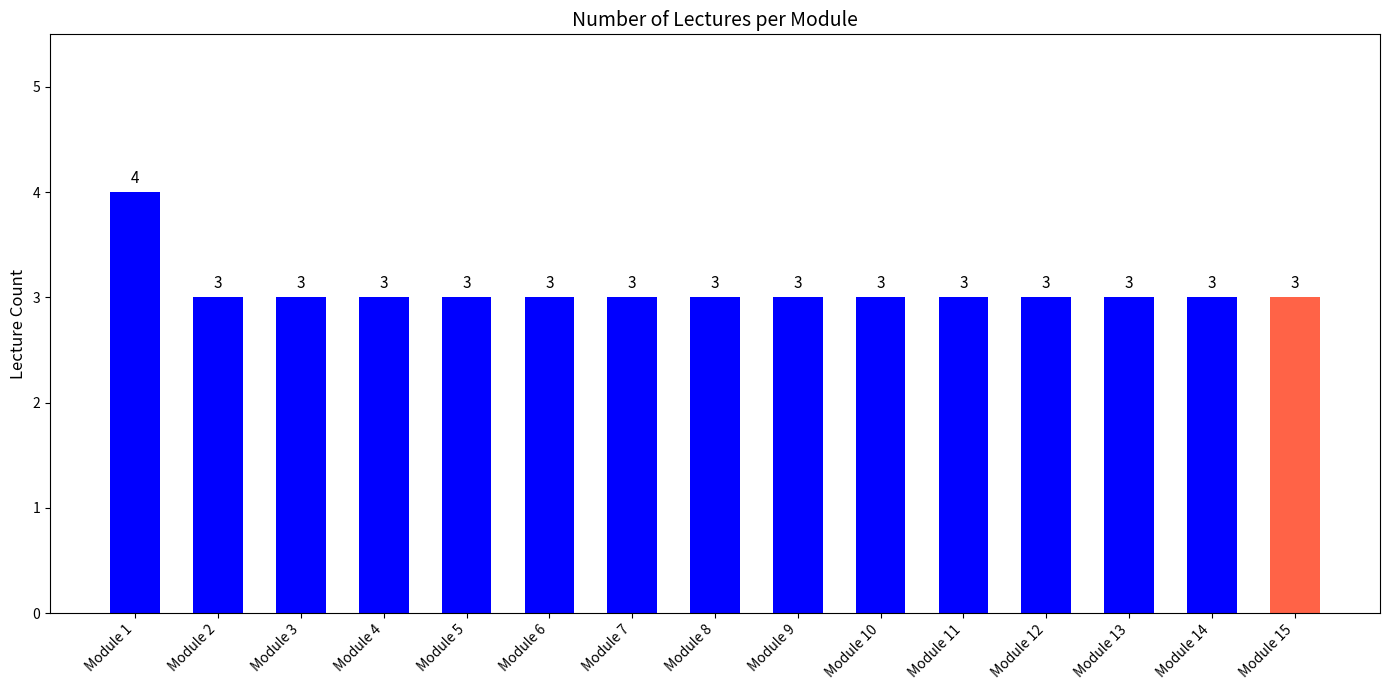

Reading right to left, list all the values displayed in this chart.

Module 15=3	Module 14=3	Module 13=3	Module 12=3	Module 11=3	Module 10=3	Module 9=3	Module 8=3	Module 7=3	Module 6=3	Module 5=3	Module 4=3	Module 3=3	Module 2=3	Module 1=4